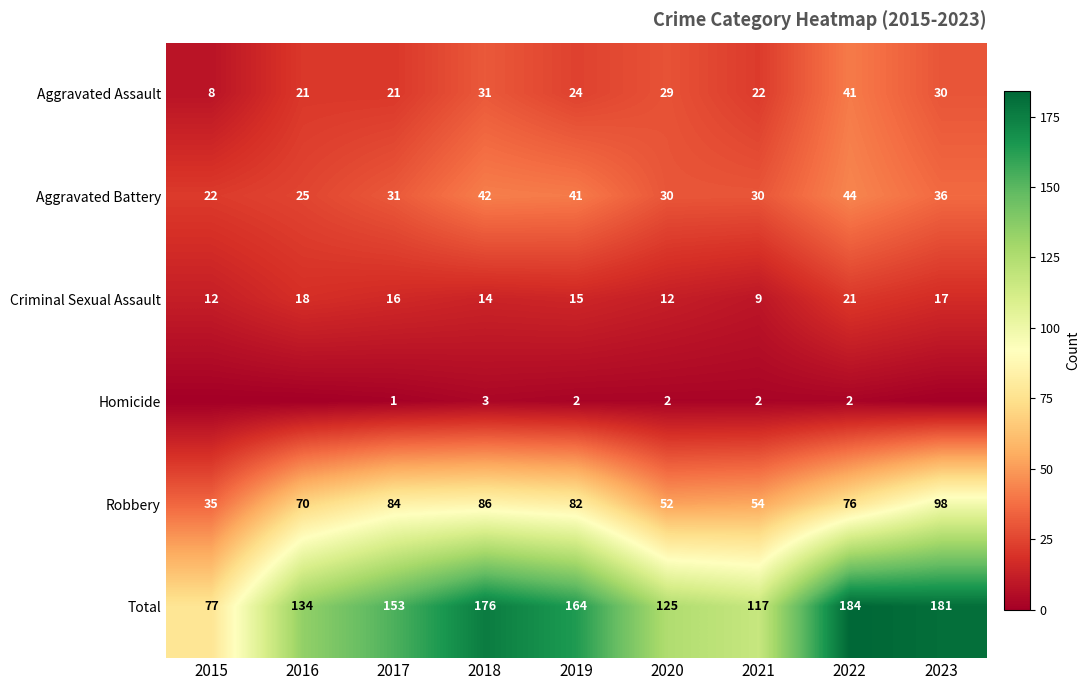

At which category is the sum across all series the highest?

2022